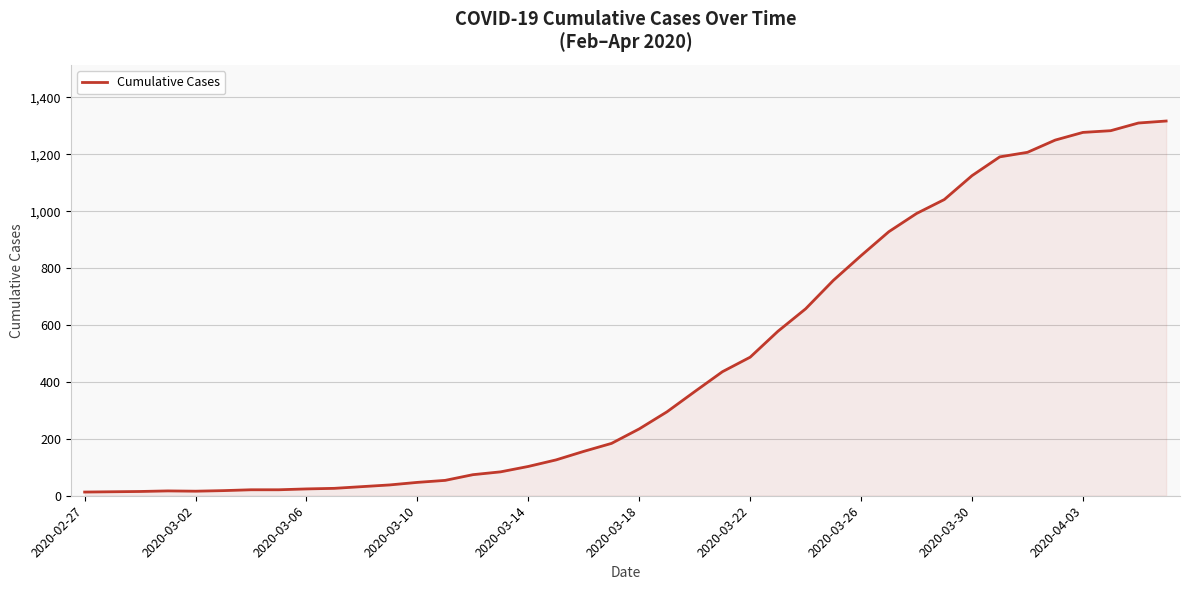

What is the difference between the maximum and minimum values?

1304